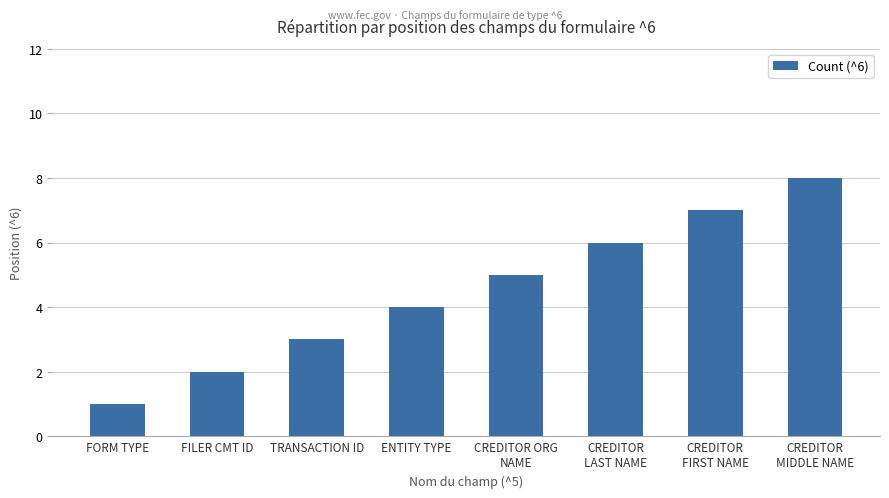

What is the minimum value shown in the chart?

1